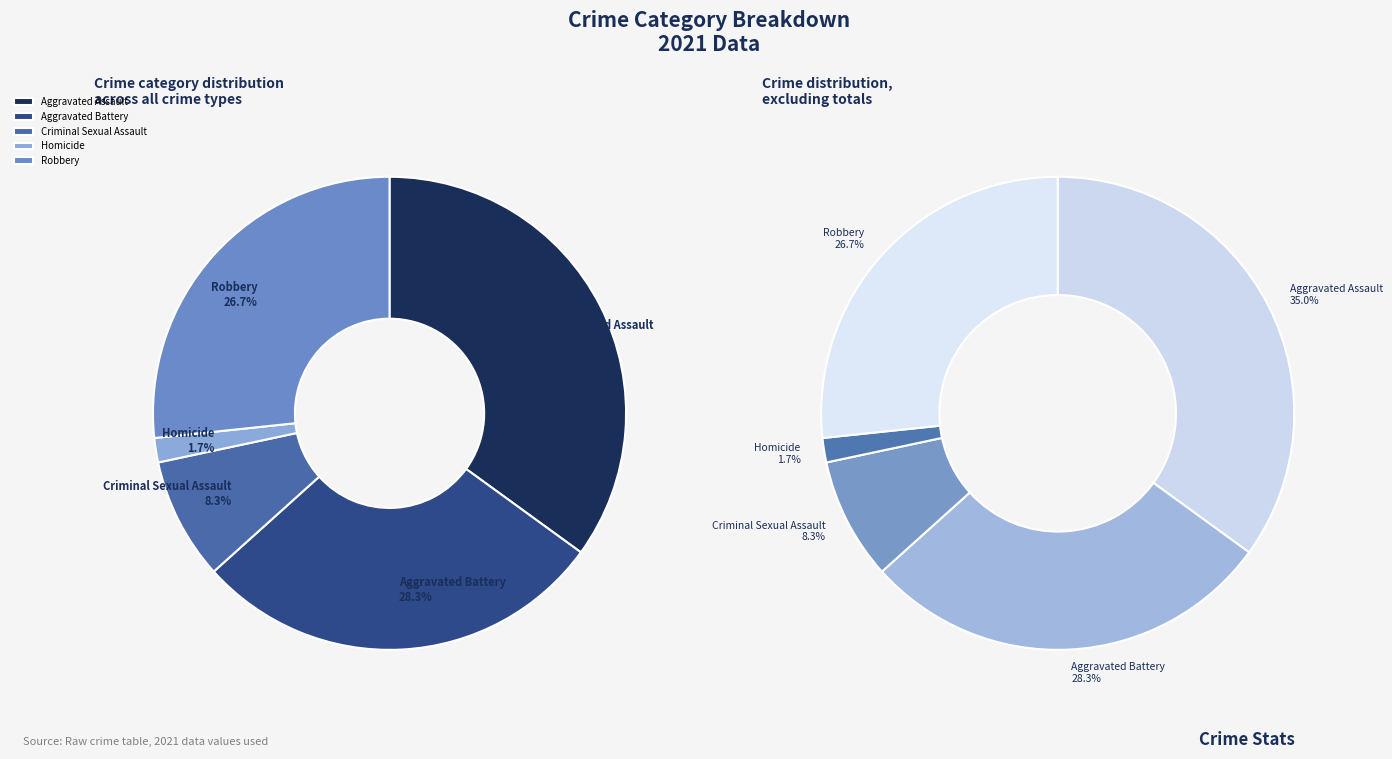

To the nearest percent, what percentage of the pie is Robbery?

27%